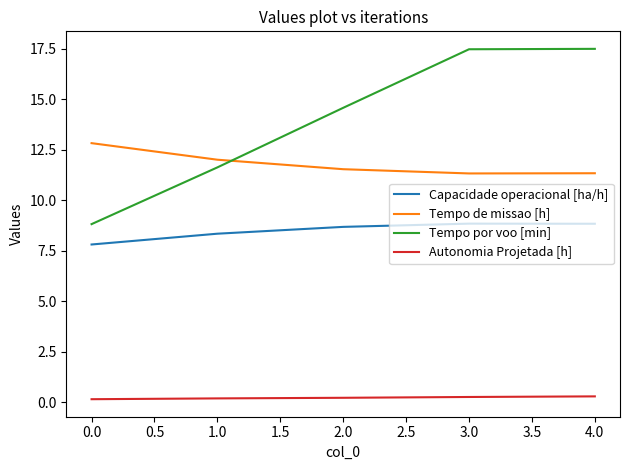

Which series has the widest spread of values?

Tempo por voo [min]